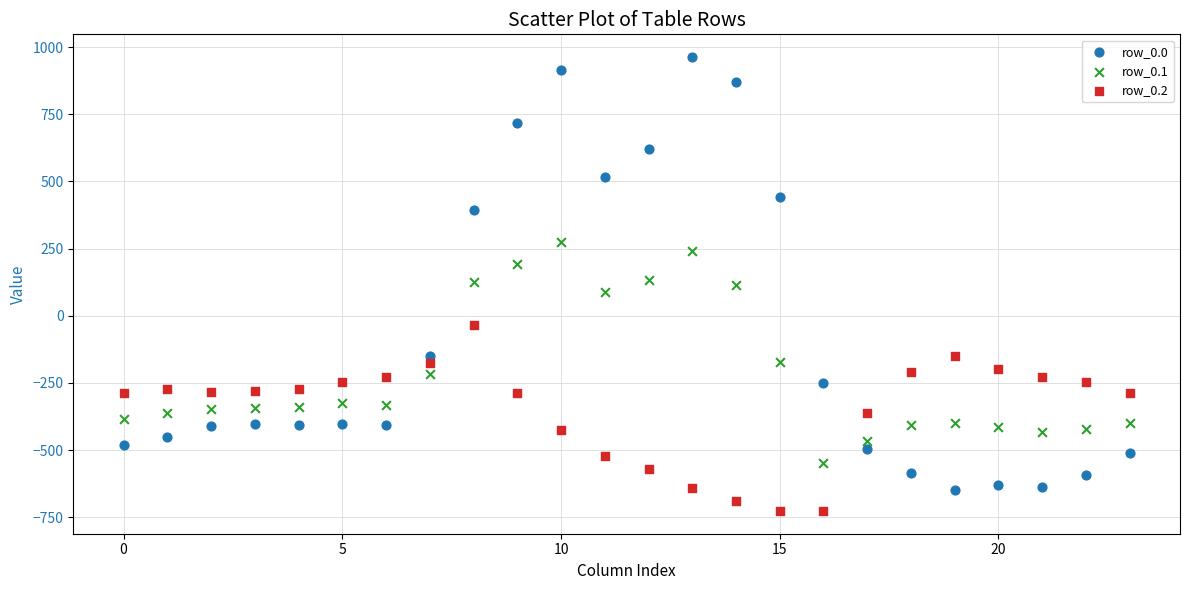

Which series contains the highest Y value?

row_0.0